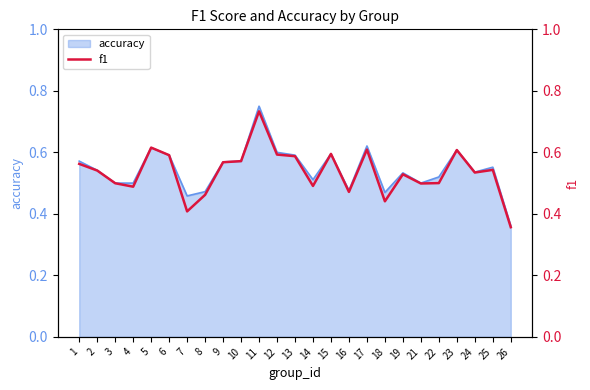

Which category has the highest value across all series?

11